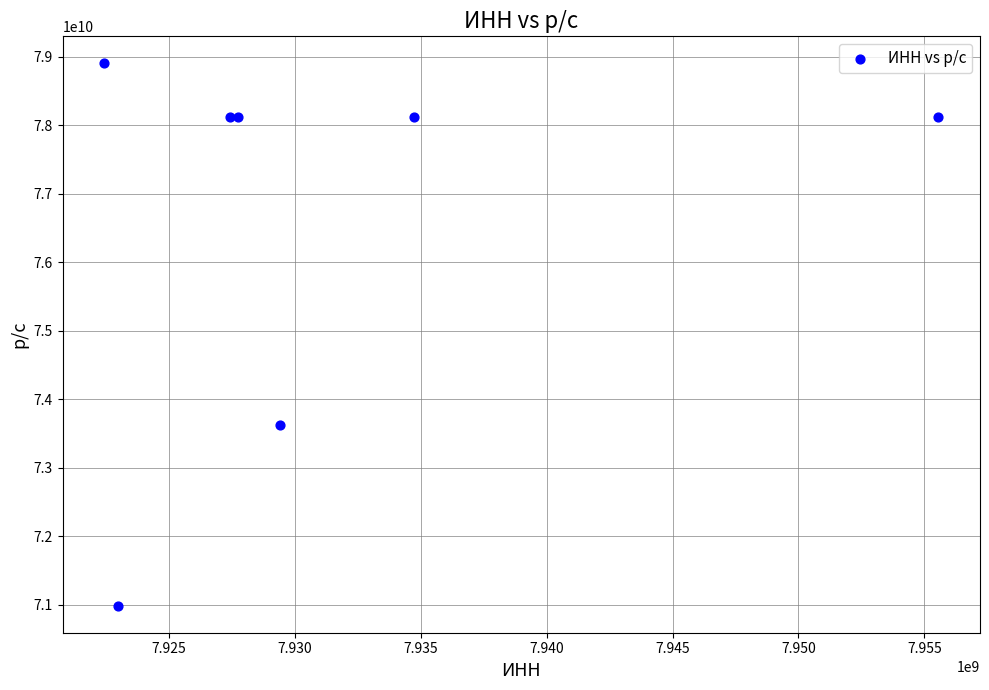

What Y value in the scatter plot is closest to 74944678892?

73626626892